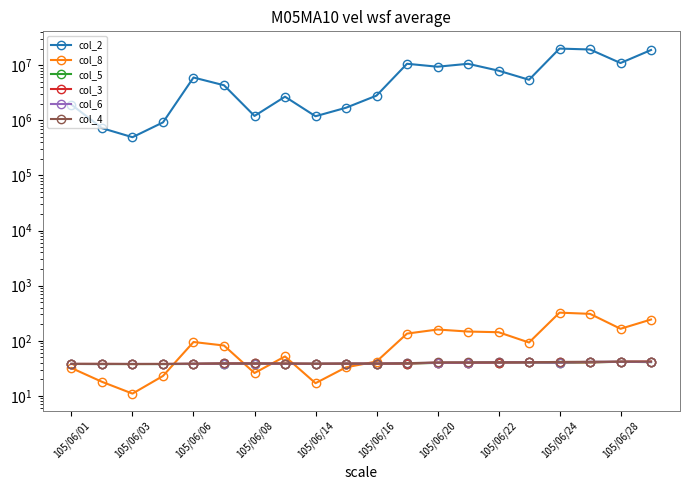

List the series in order of their peak value, highest first.

col_2, col_8, col_4, col_3, col_6, col_5